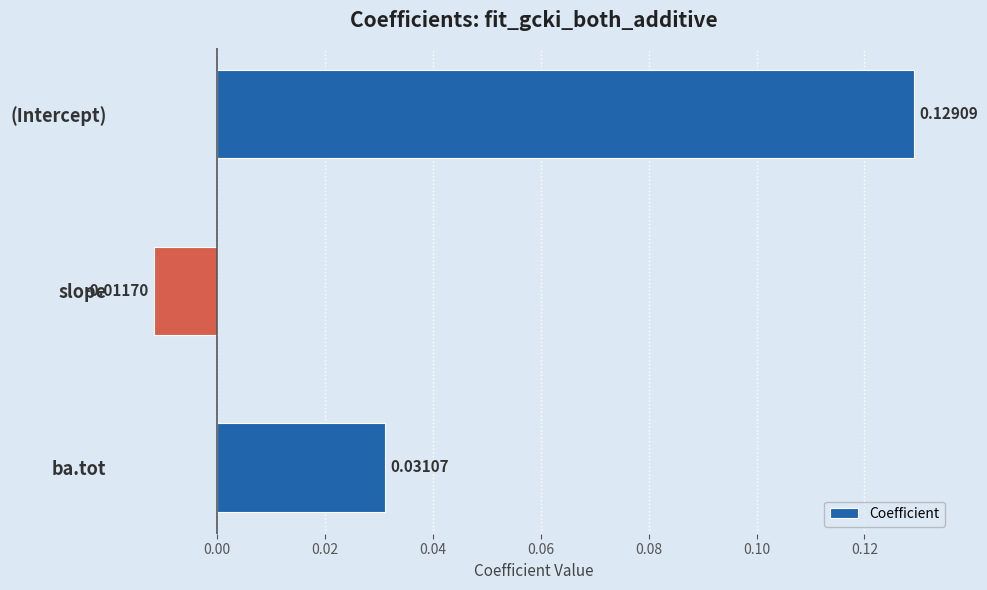

Which label corresponds to the smallest value in the chart?

slope